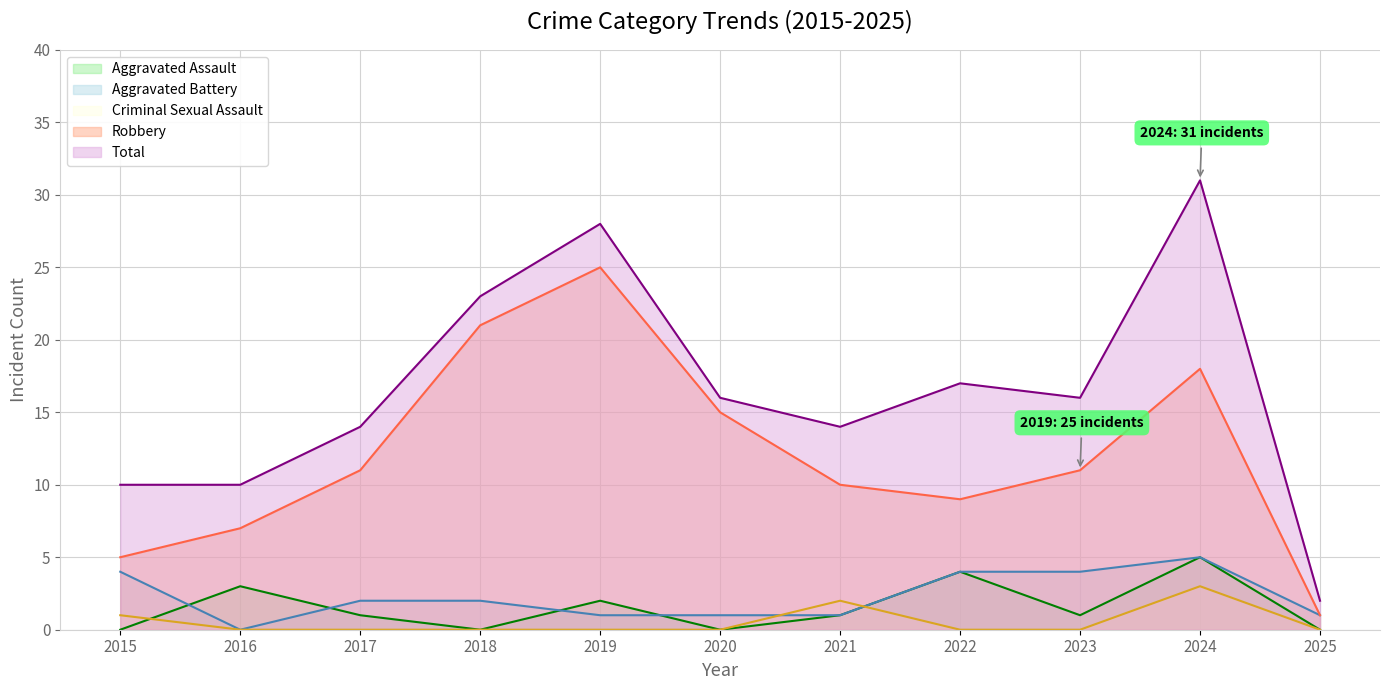

What are all the series names shown in the legend?

Aggravated Assault, Aggravated Battery, Criminal Sexual Assault, Robbery, Total